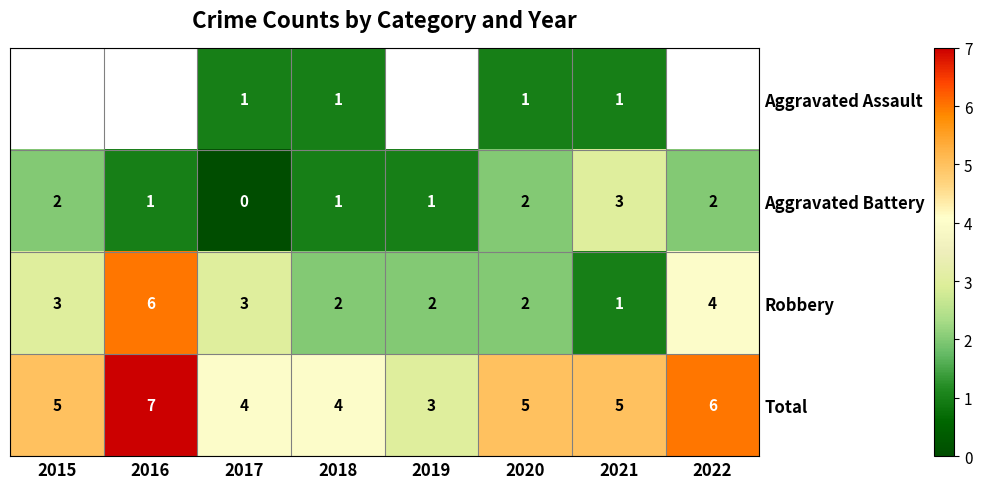

What is the maximum value shown in the chart?

7.0